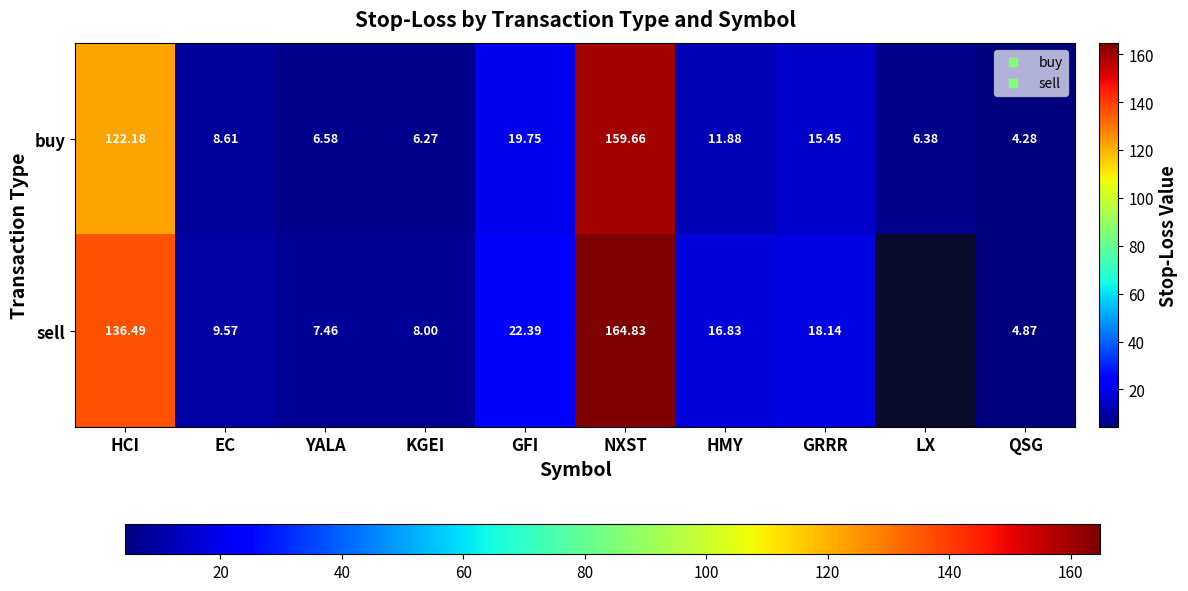

What value does the buy series have at GRRR?

15.5